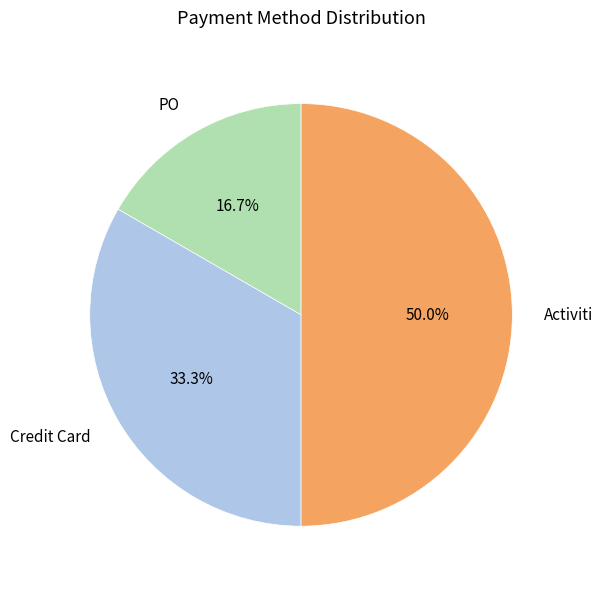

The Activiti slice represents 45% of the pie. True or false?

False